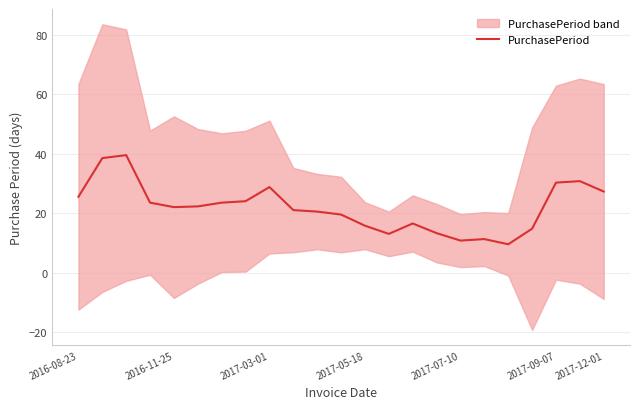

Is it true that the value at 13 is 13.0?

True